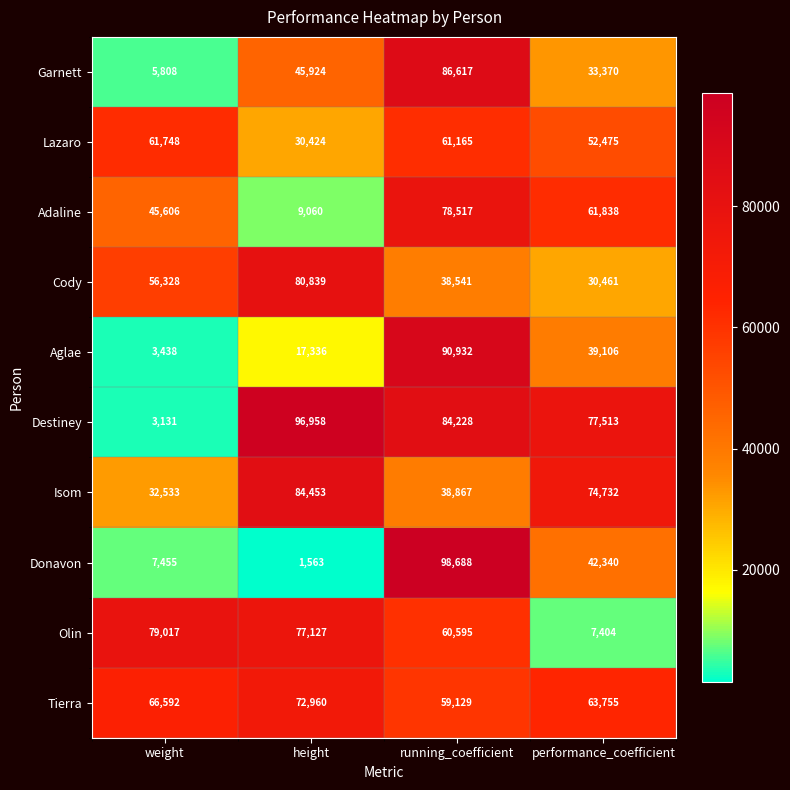

What is the difference between the maximum and minimum values in the Adaline series?

69457